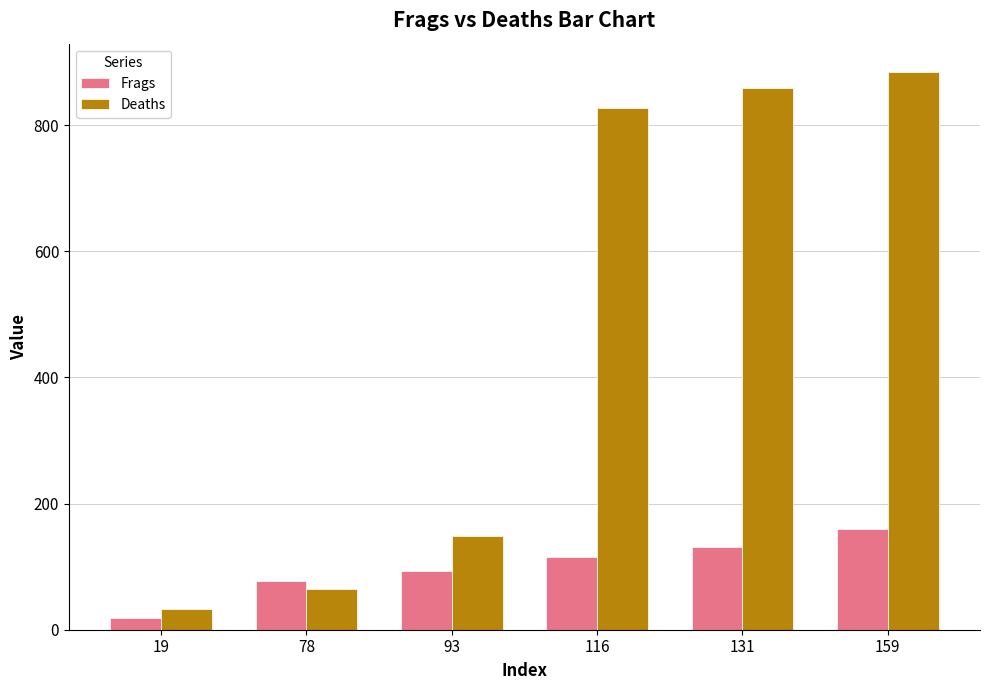

What is the sum of the Frags values at 93 and 159?

252